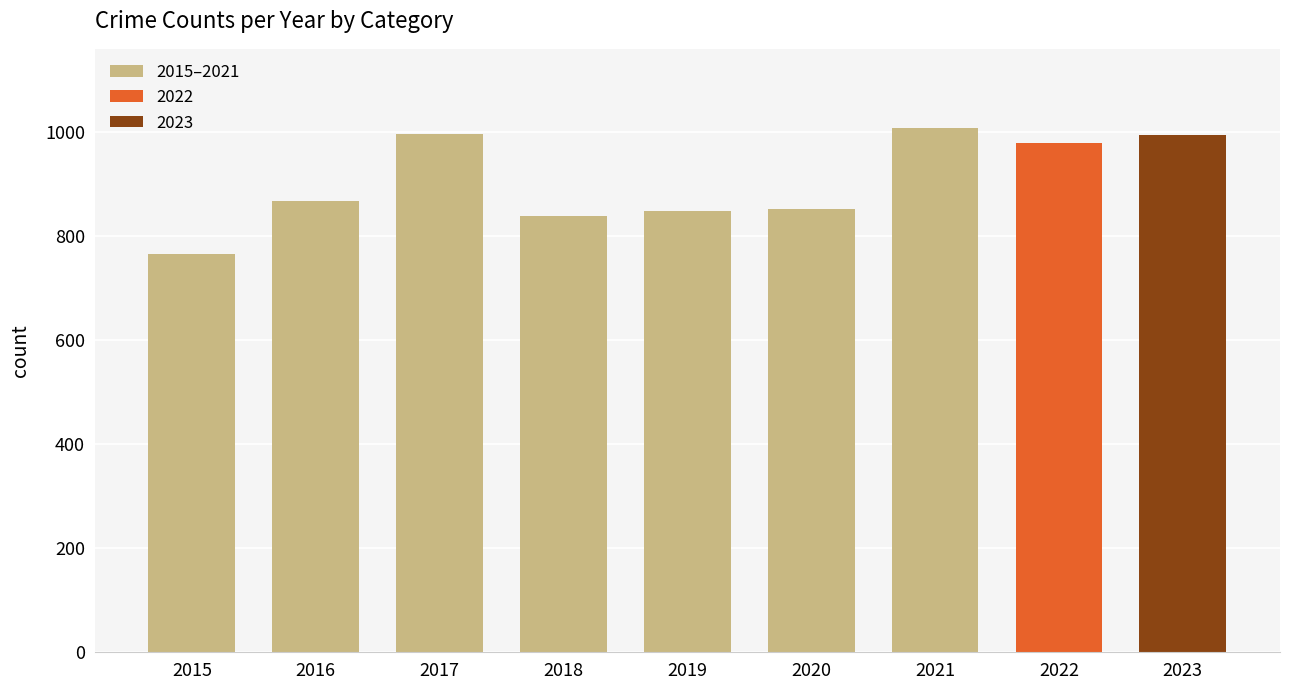

What is the difference between the values at 2016 and 2015?

103